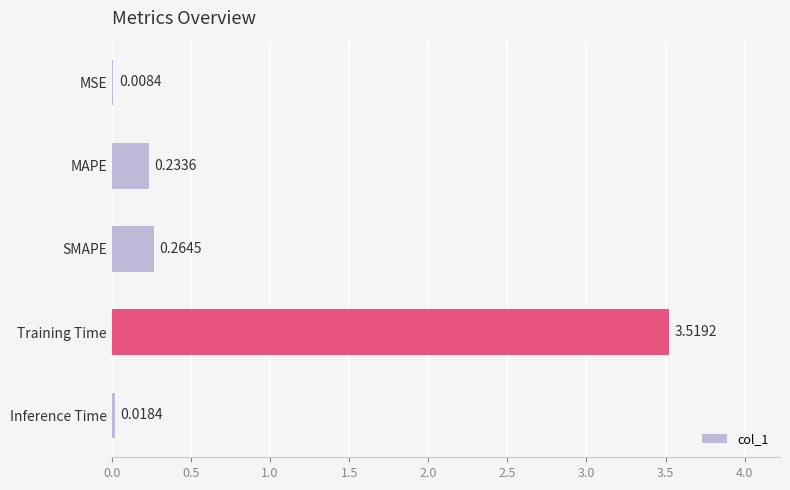

At which label is the value closest to 1?

SMAPE